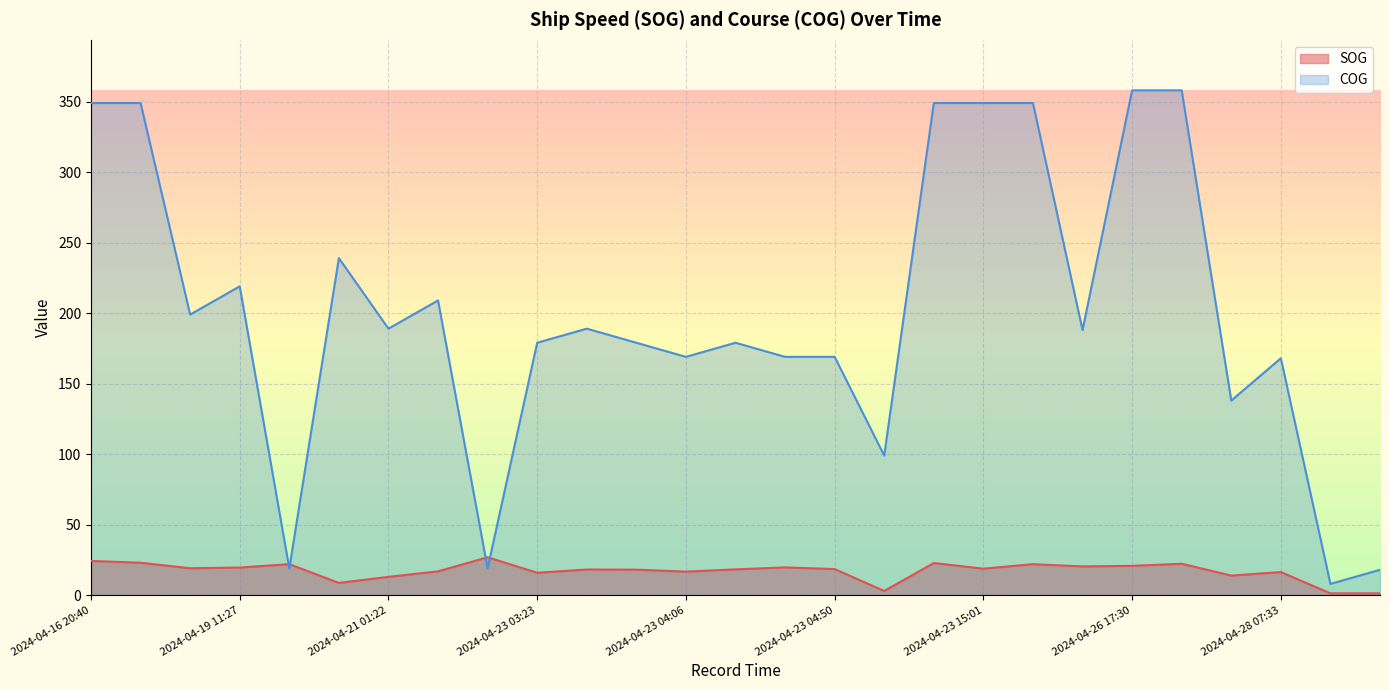

Where does the SOG series first go above 18?

2024-04-16 20:40